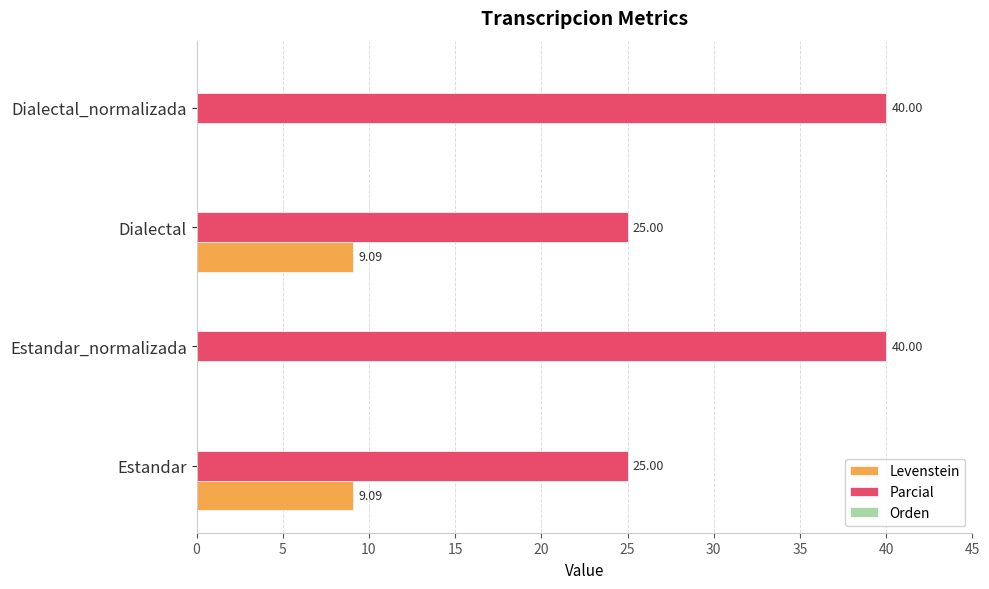

What is the total value across all series at Dialectal_normalizada?

40.0